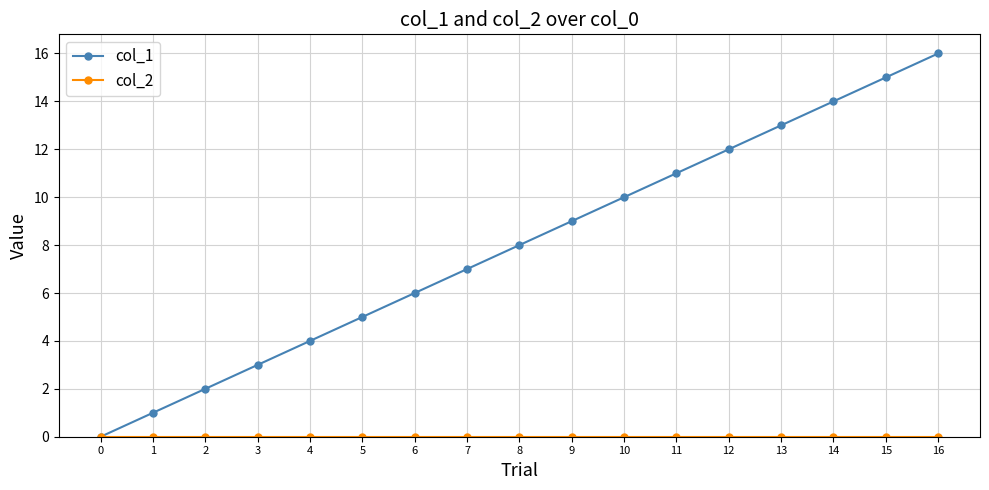

The col_1 series shows 7 at 5. True or false?

False